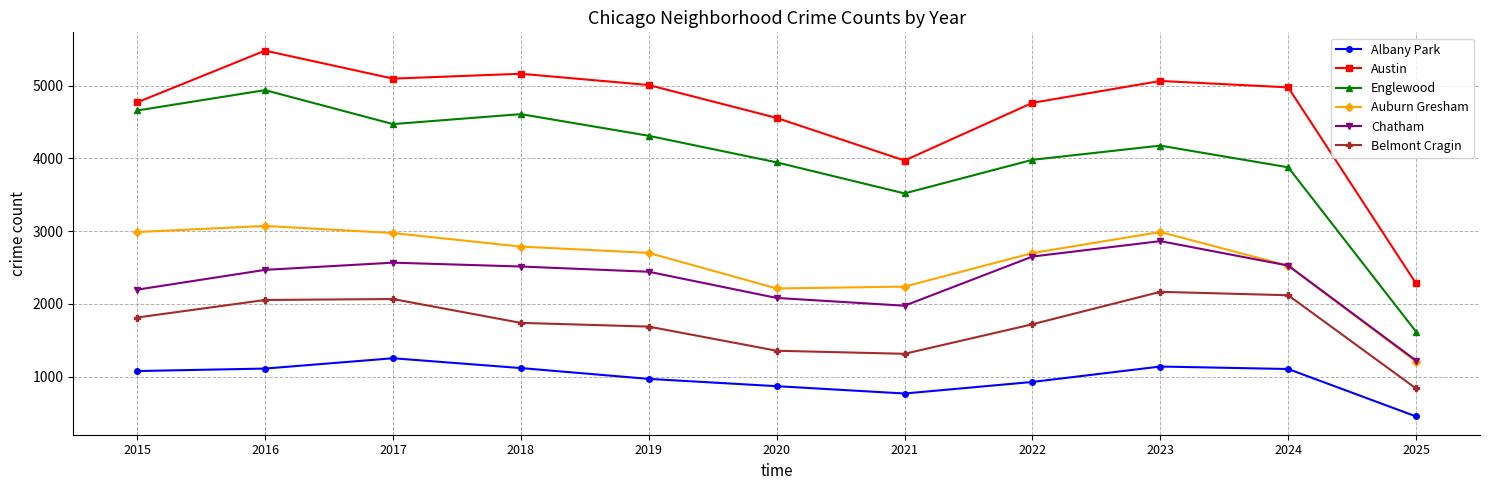

Read the Albany Park value at 2024, to the nearest 50.

1100